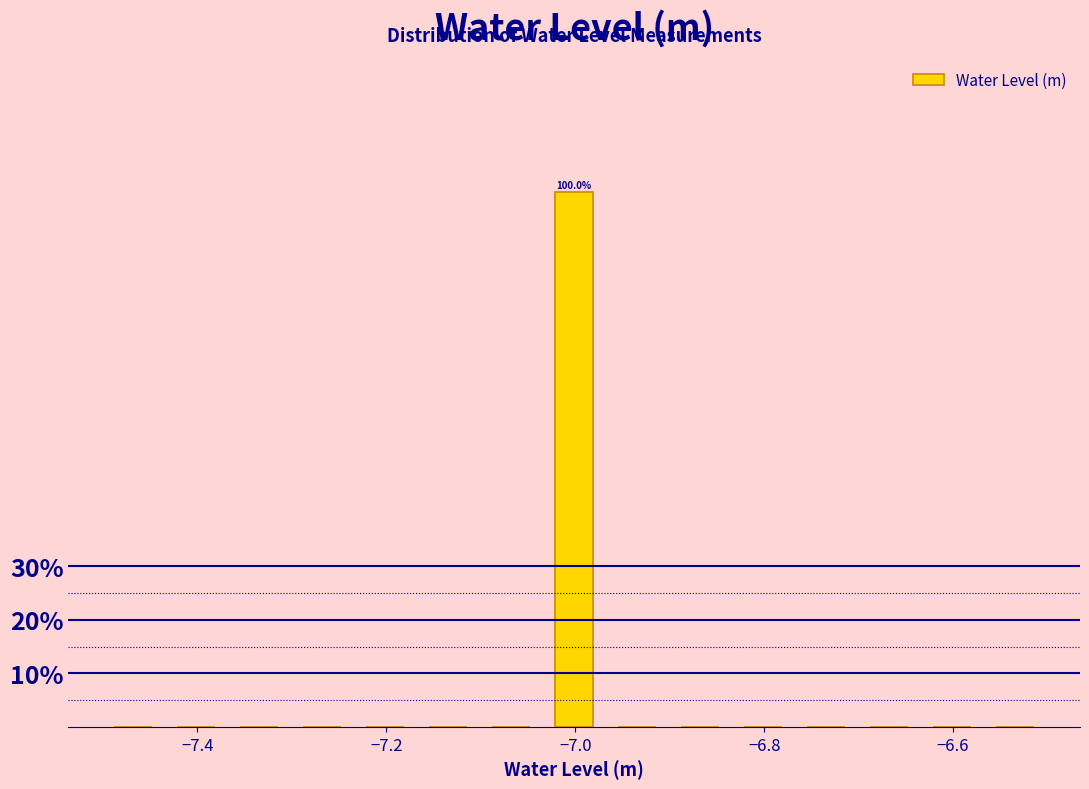

Around what value on the x-axis is the tallest bar? Give the approximate position of its centre, as read against the axis.

-7.00